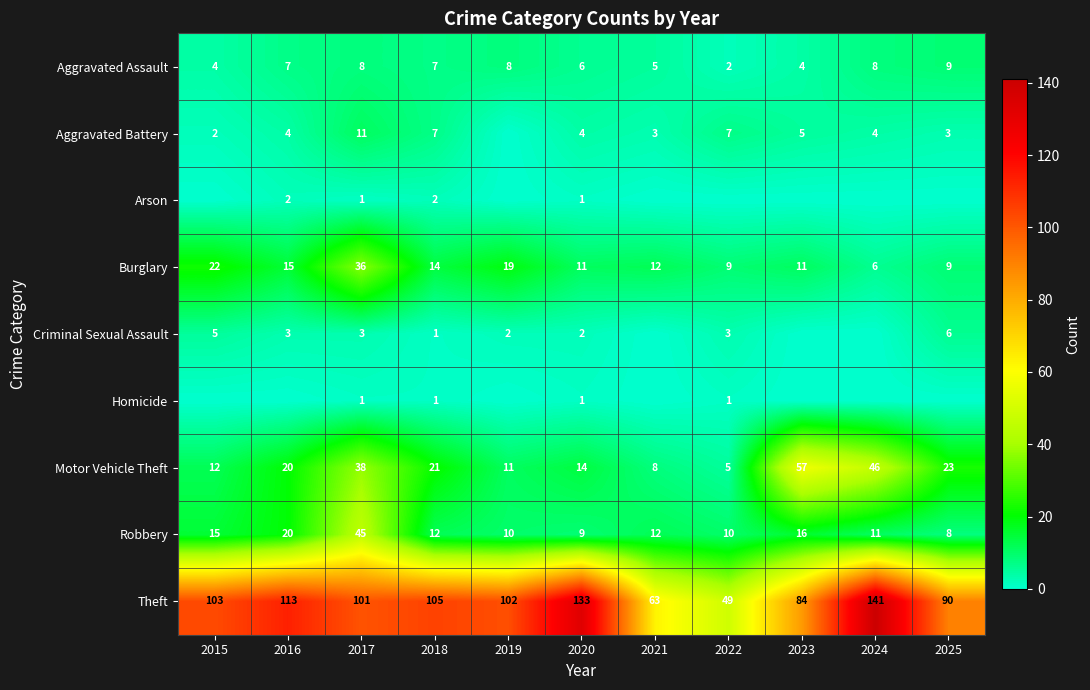

At which category is the sum across all series the highest?

2017